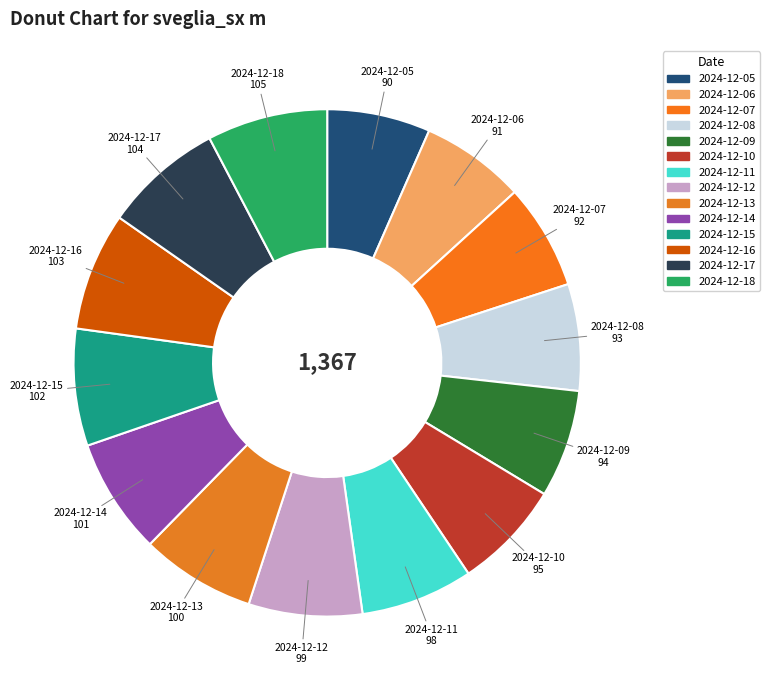

True or false: 2024-12-17 accounts for 2% of the total.

False